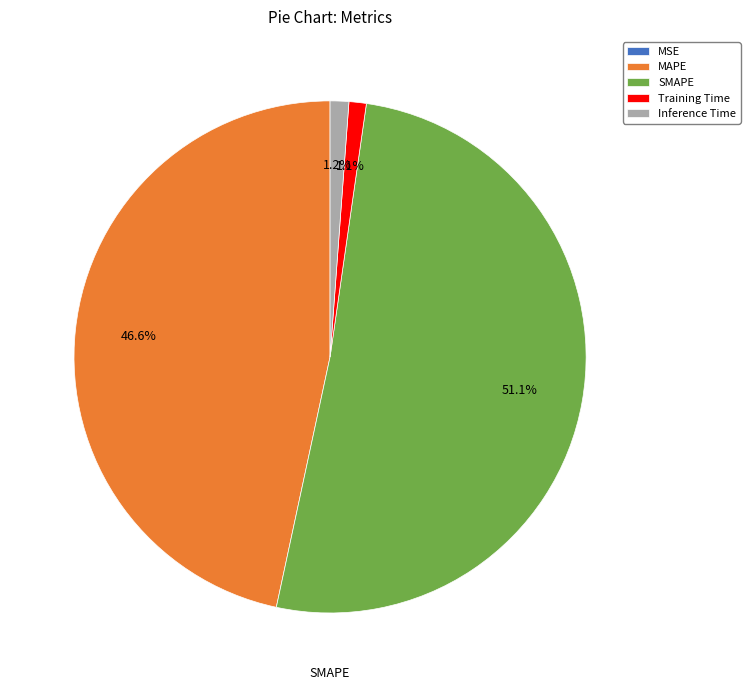

What is the largest slice in the pie chart?

SMAPE